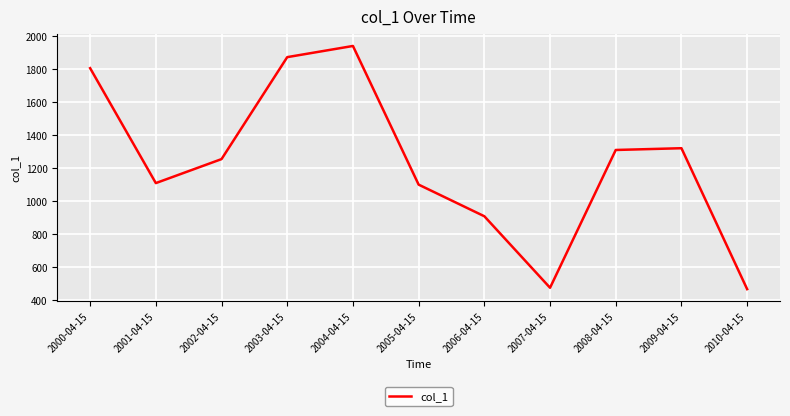

At which category does the chart reach its peak across all series?

2004-04-15